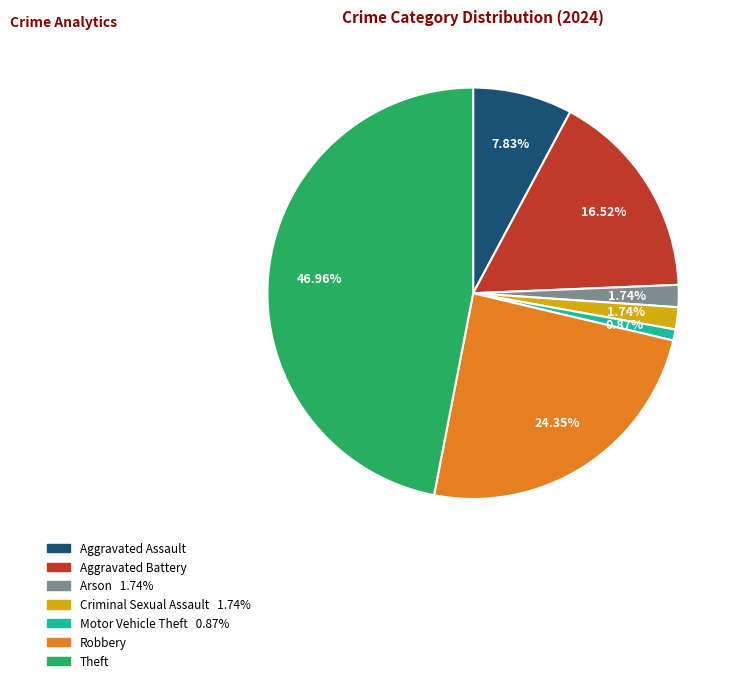

How many slices are in this pie chart?

7